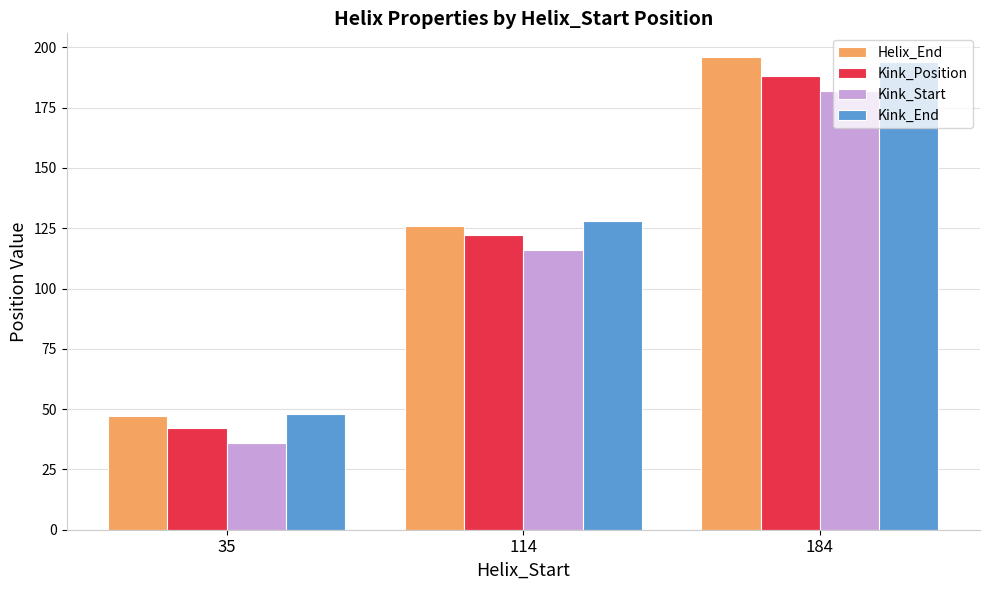

Which series has the largest range (max minus min)?

Helix_End